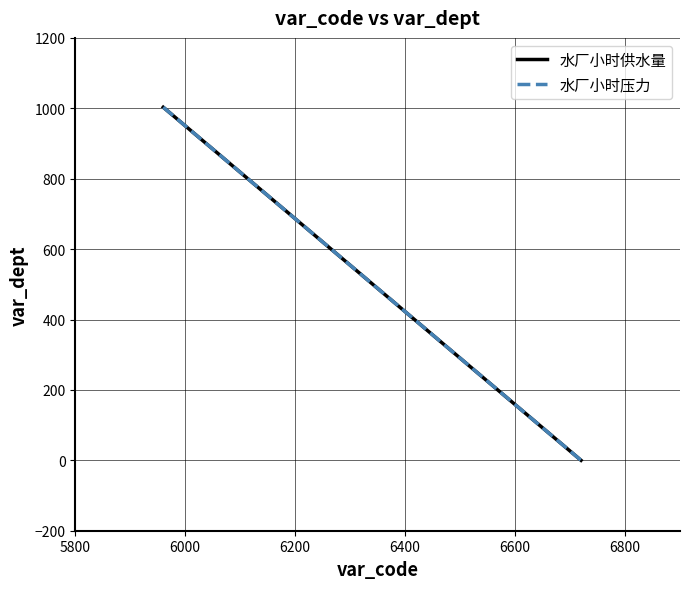

What are all the series names shown in the legend?

水厂小时供水量, 水厂小时压力